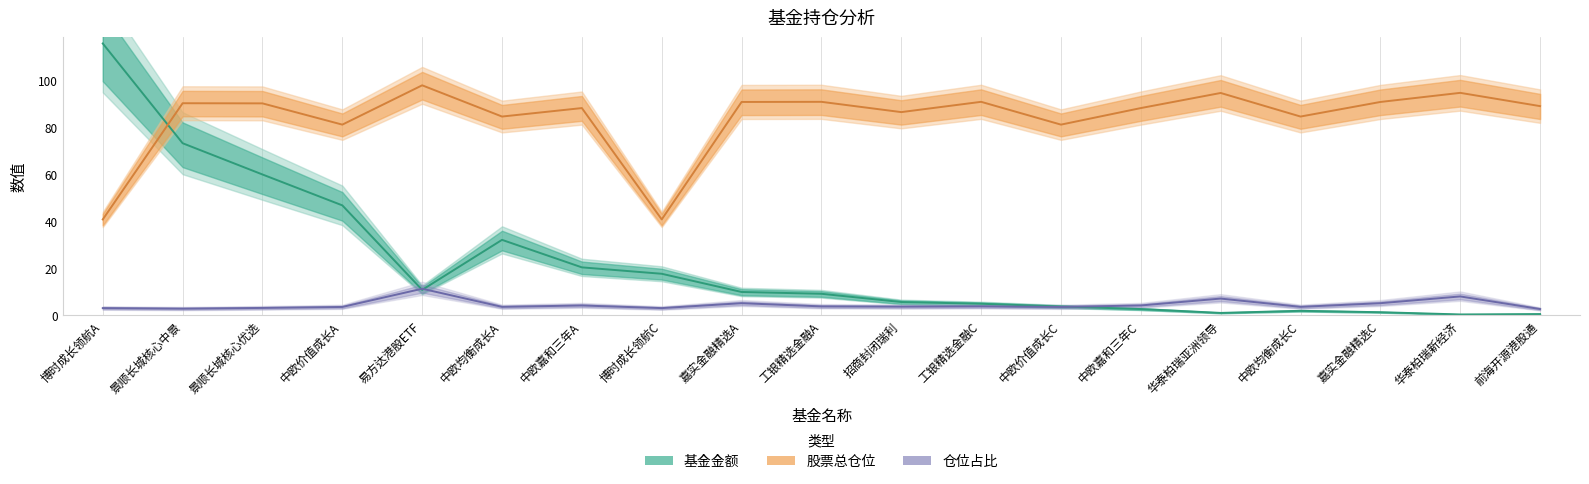

What is the label of the 12th point from the left?

工银精选金融C